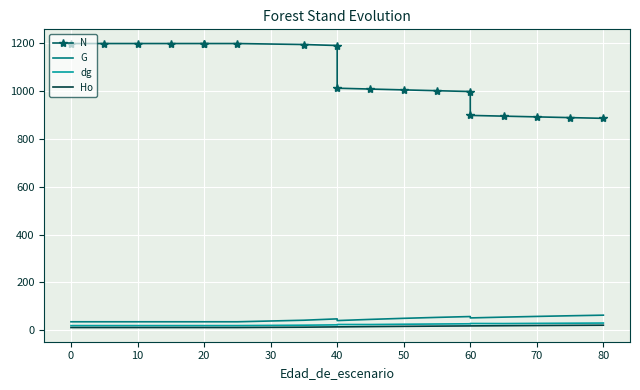

Reading left to right, list all the values displayed in this chart.

N: 1199.0	1199.0	1199.0	1199.0	1199.0	1199.0	1199.0	1194.8	1190.7	1012.1	1008.6	1005.1	1001.7	998.2	898.4	895.3	892.2	889.2	886.1
G: 35.4	35.4	35.4	35.4	35.4	35.4	35.4	41.9	47.5	40.4	45.4	49.8	53.8	57.3	51.6	54.9	57.8	60.6	63.0
dg: 19.4	19.4	19.4	19.4	19.4	19.4	19.4	21.1	22.6	24.0	23.9	25.1	26.1	27.0	28.2	27.9	28.7	29.4	30.1
Ho: 11.4	11.4	11.4	11.4	11.4	11.4	11.4	12.8	14.1	14.1	15.2	16.3	17.2	18.1	18.1	18.9	19.7	20.4	21.1